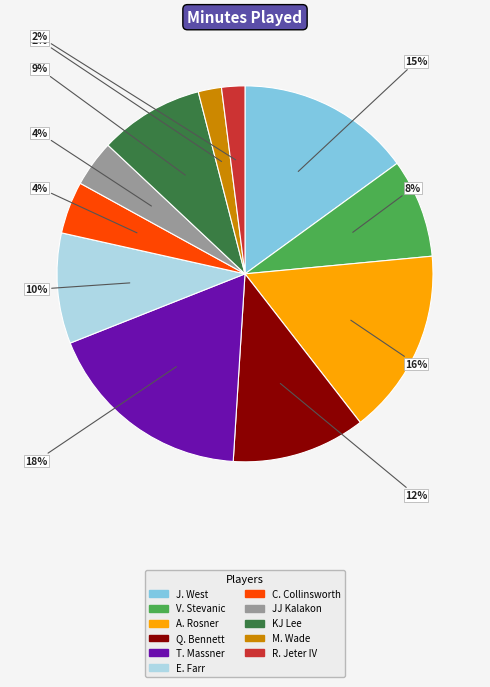

What percentage is the KJ Lee slice, to the nearest percent?

9%